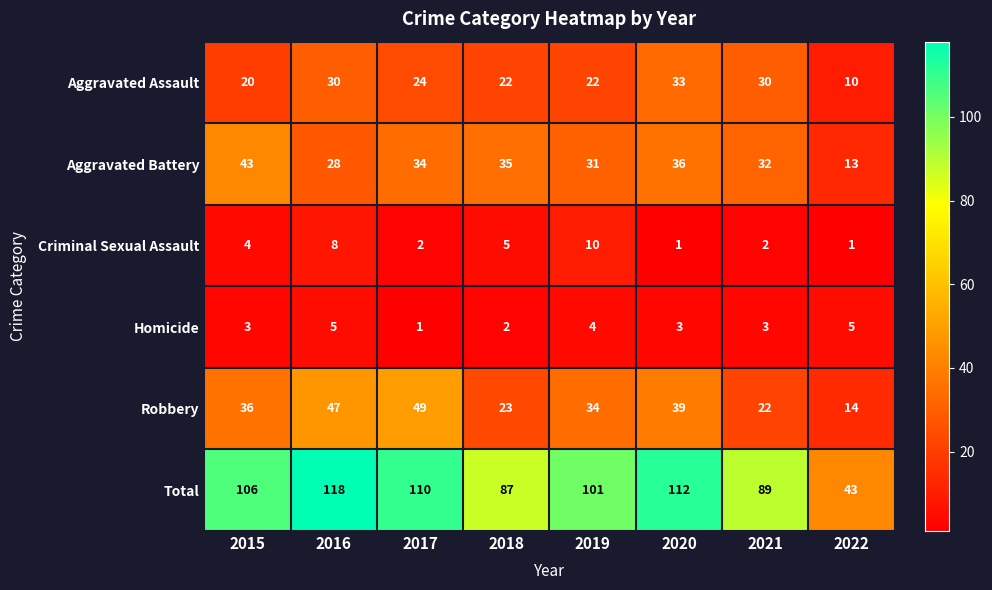

Rank the categories by Robbery value from highest to lowest.

2017, 2016, 2020, 2015, 2019, 2018, 2021, 2022